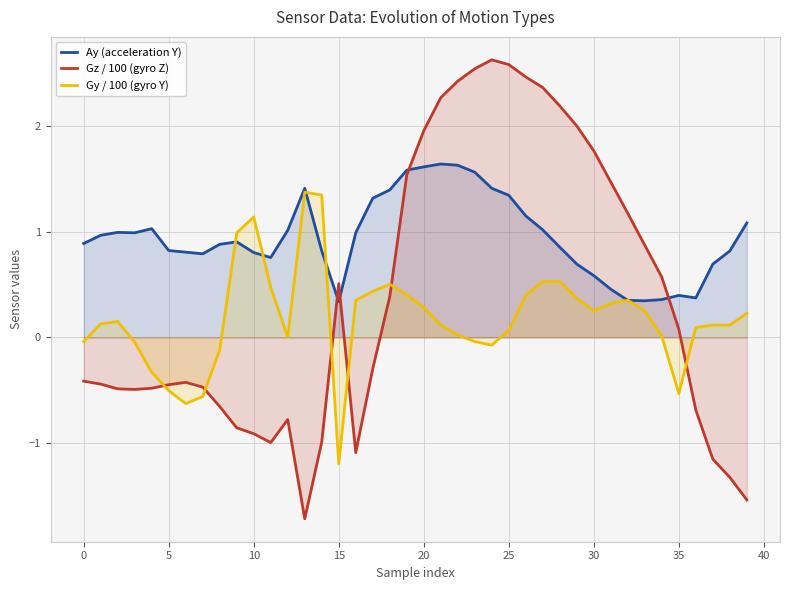

How many data points in Gz / 100 (gyro Z) are above 0?

19